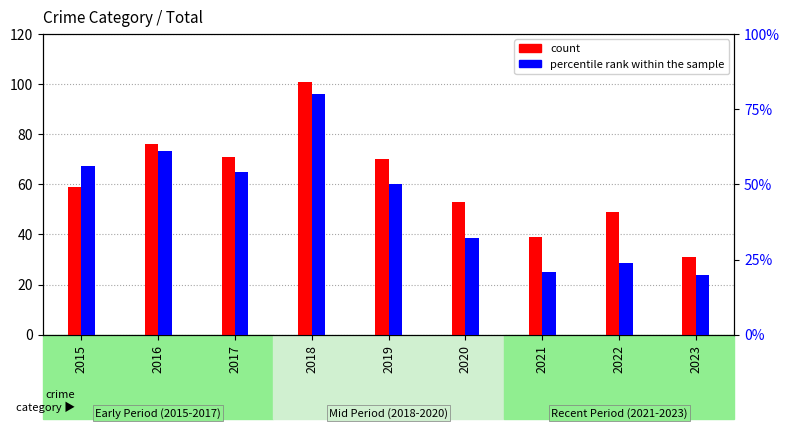

Reading left to right, transcribe all the data shown in this chart.

count: 2015=59	2016=76	2017=71	2018=101	2019=70	2020=53	2021=39	2022=49	2023=31
percentile rank within the sample: 2015=56	2016=61	2017=54	2018=80	2019=50	2020=32	2021=21	2022=24	2023=20